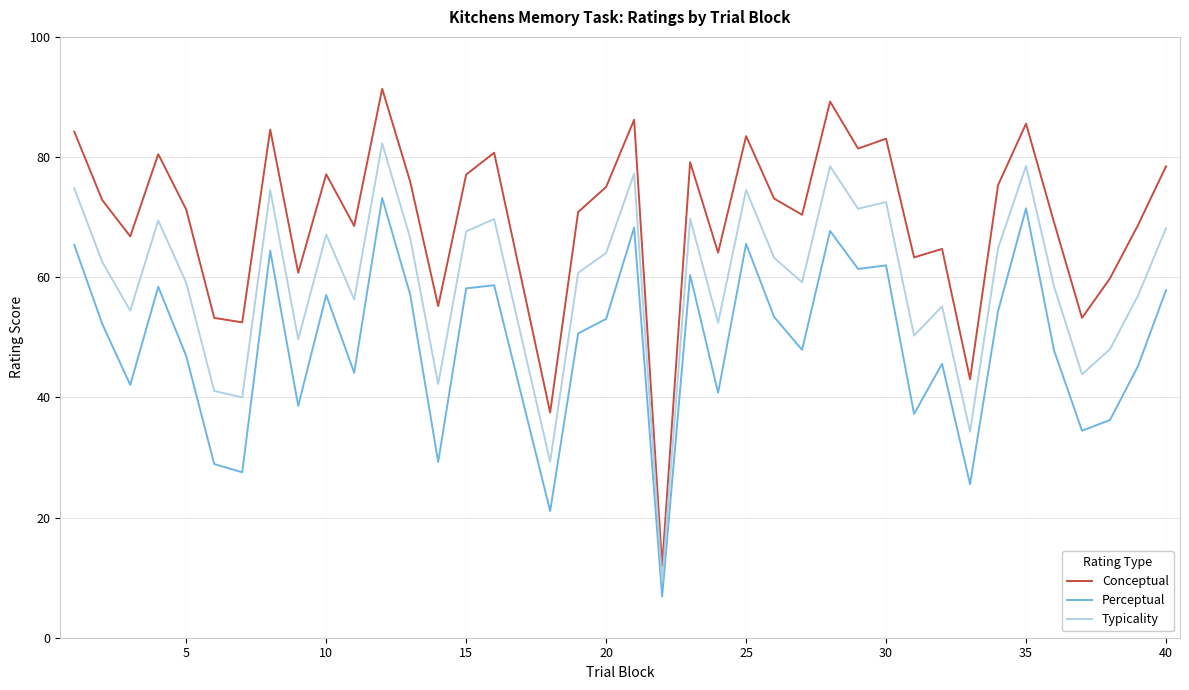

List the series in order of their overall mean, highest first.

Conceptual, Typicality, Perceptual